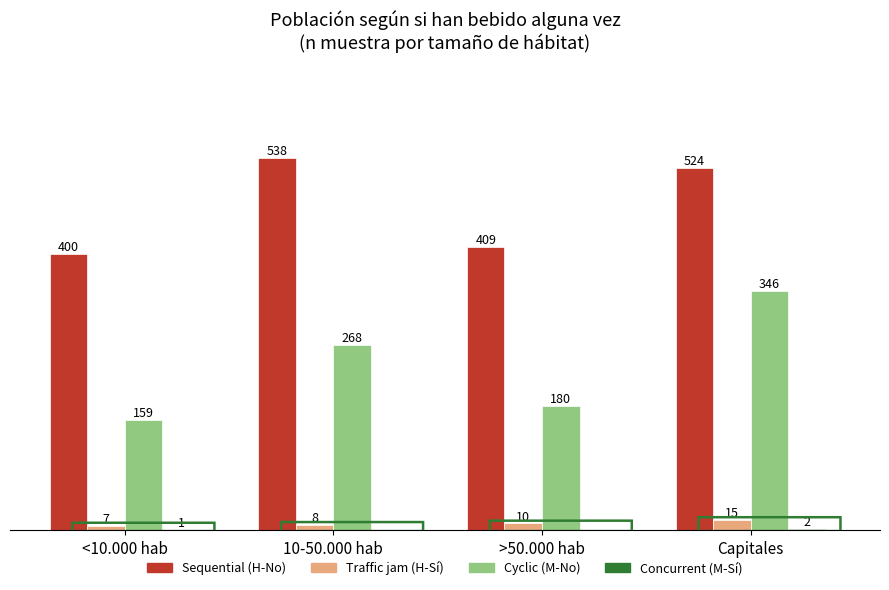

Which category has the highest value across all series?

10-50.000 hab